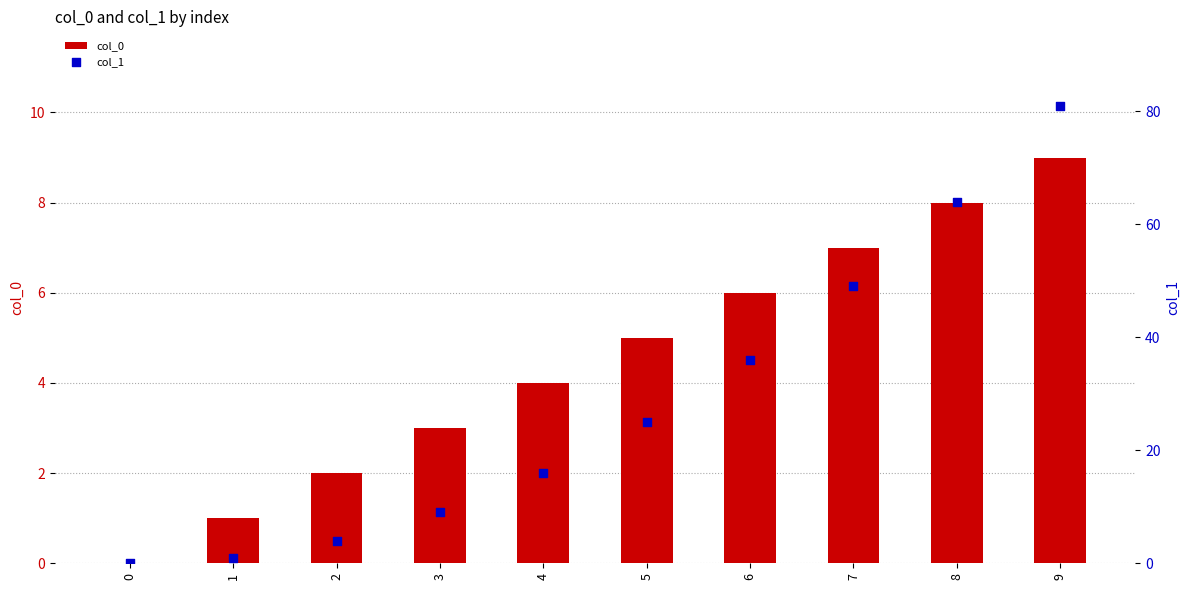

Which series contains the highest Y value?

col_1